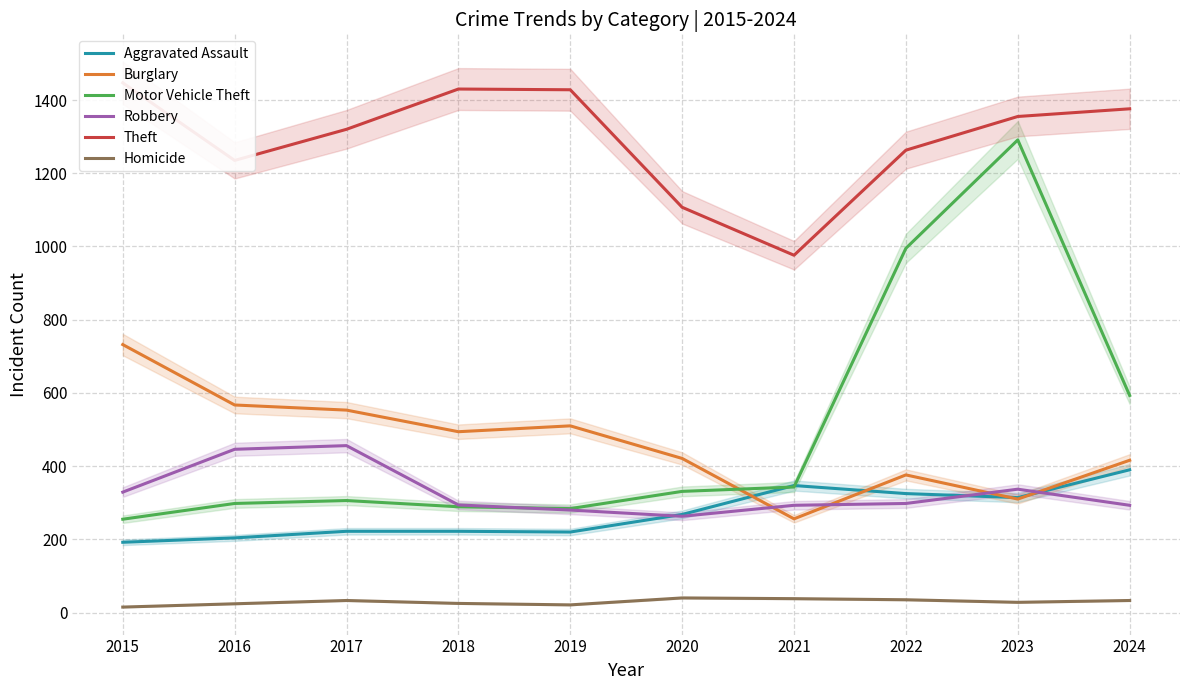

Count the number of data series in this chart.

6